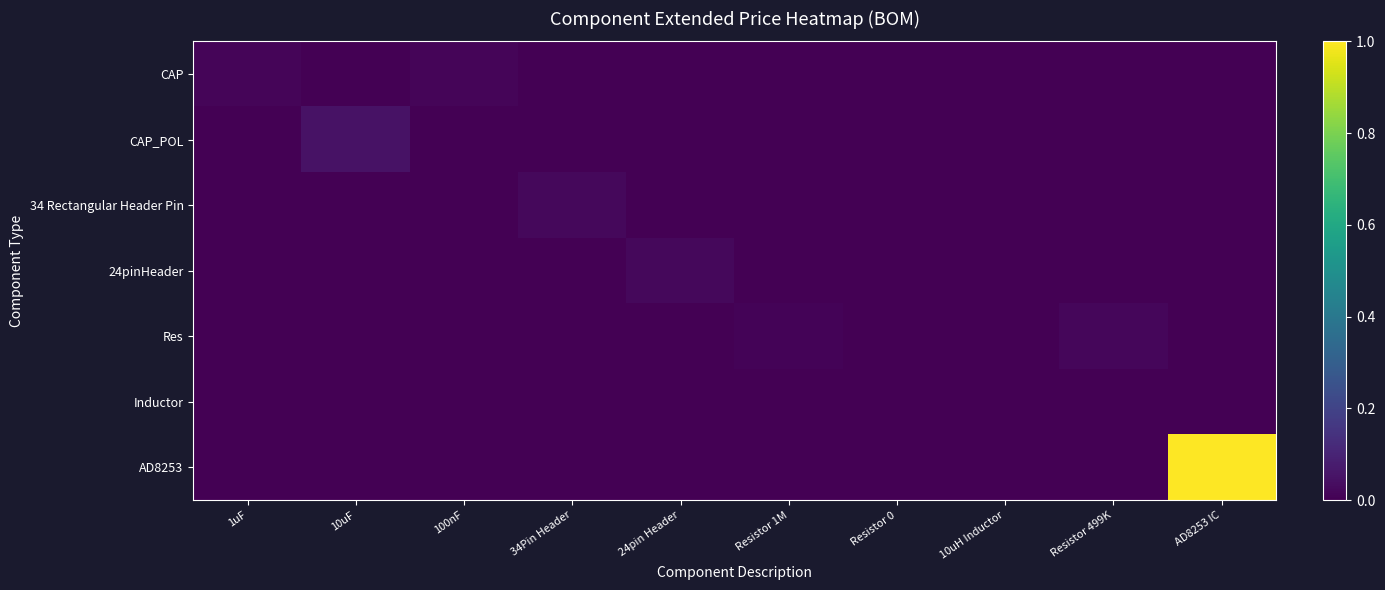

At which category is the sum across all series the highest?

AD8253 IC